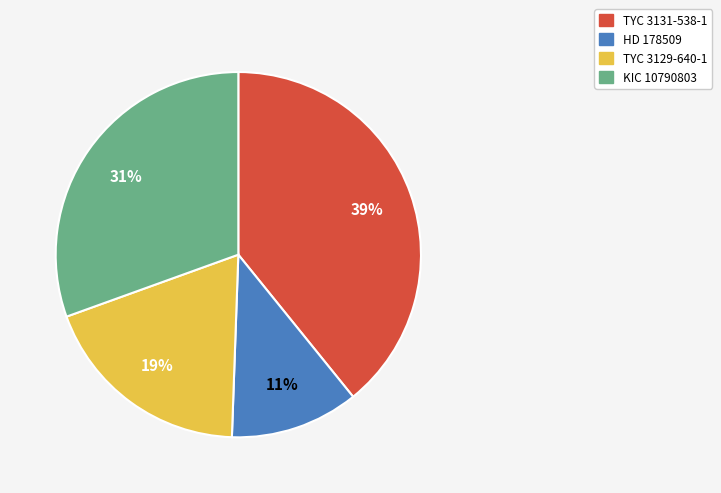

Do HD 178509 and TYC 3129-640-1 together represent more than half of the pie?

No